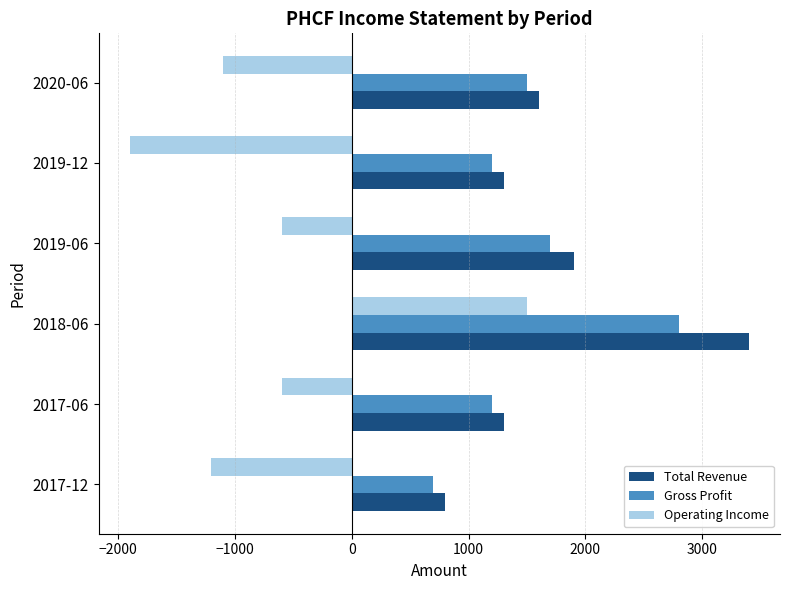

At which category is the sum across all series the highest?

2018-06